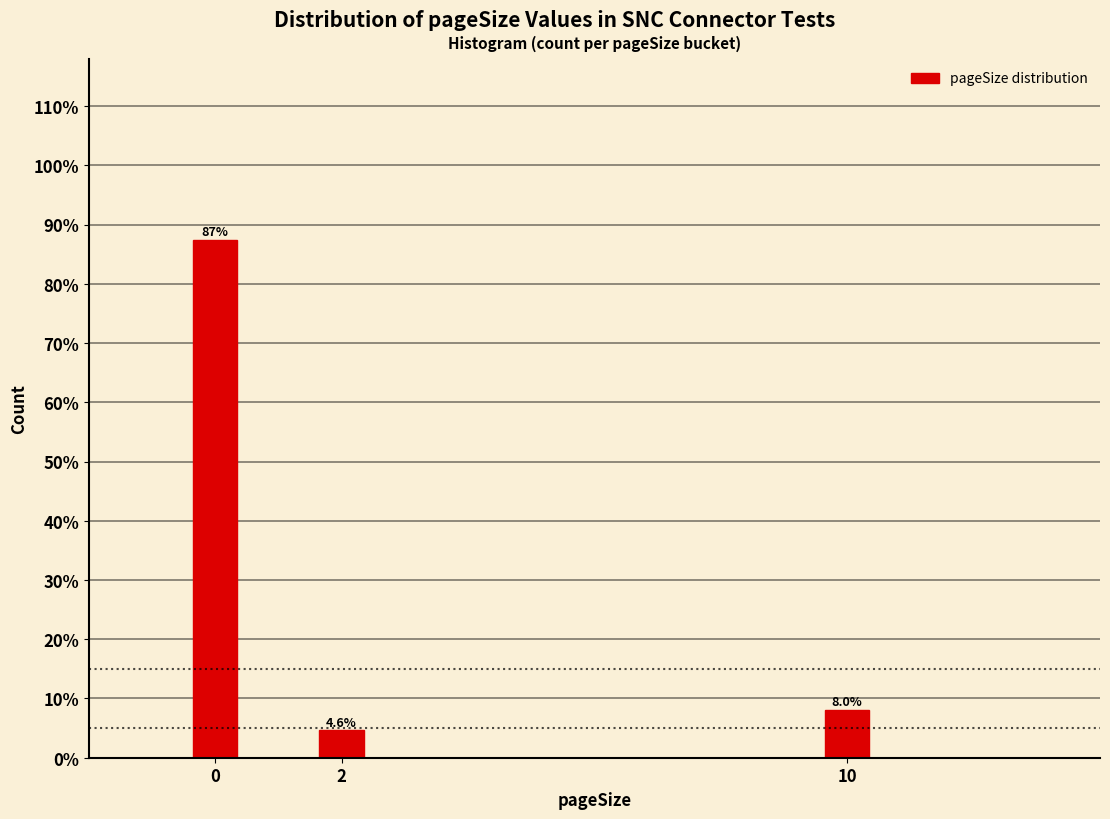

Reading right to left, what are all the values shown in this chart?

10=8.0	2=4.6	0=87.4